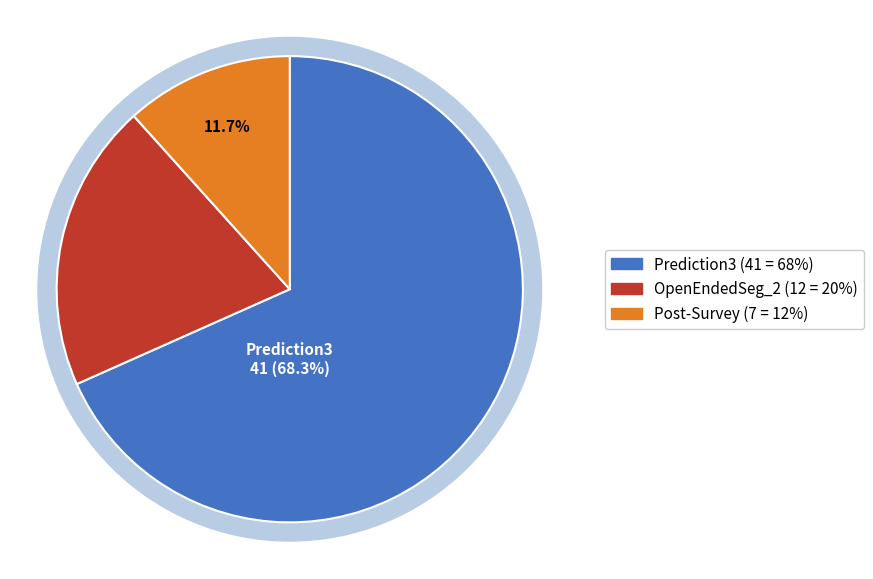

To the nearest percent, what is the difference between the Prediction3 and Post-Survey slice percentages?

57%